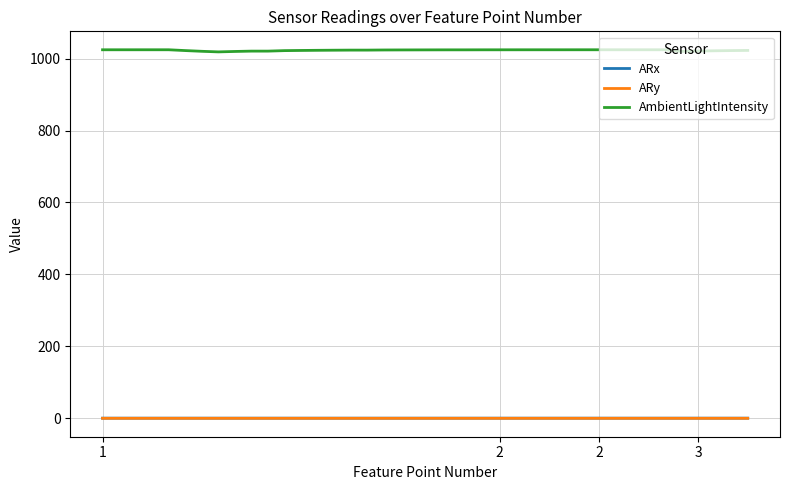

What are all the series names shown in the legend?

ARx, ARy, AmbientLightIntensity